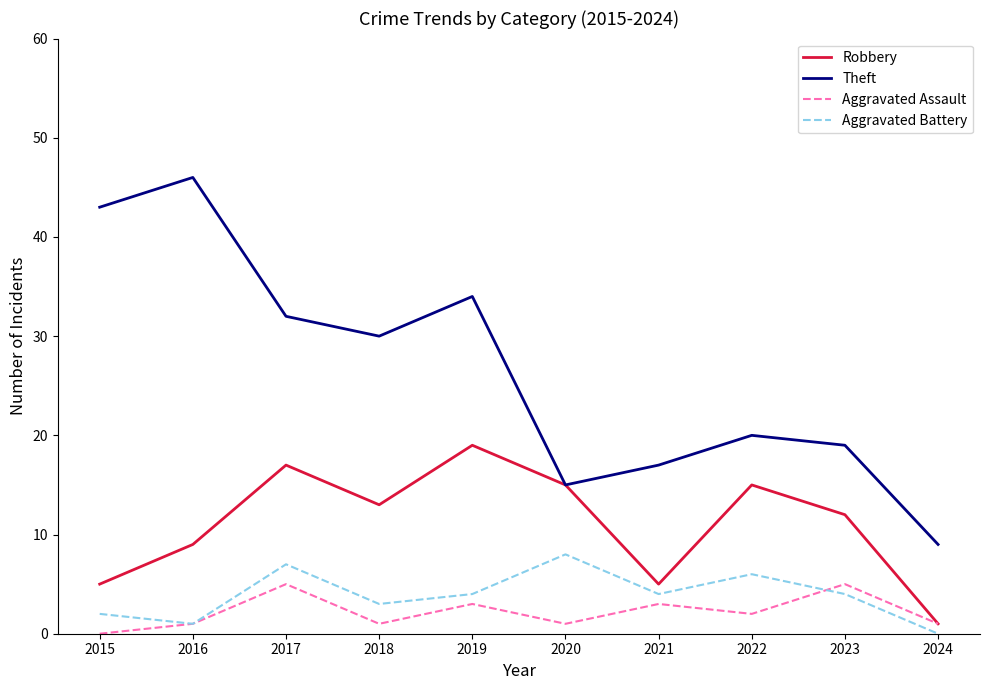

List the labels in order of Theft value, smallest first.

2024, 2020, 2021, 2023, 2022, 2018, 2017, 2019, 2015, 2016